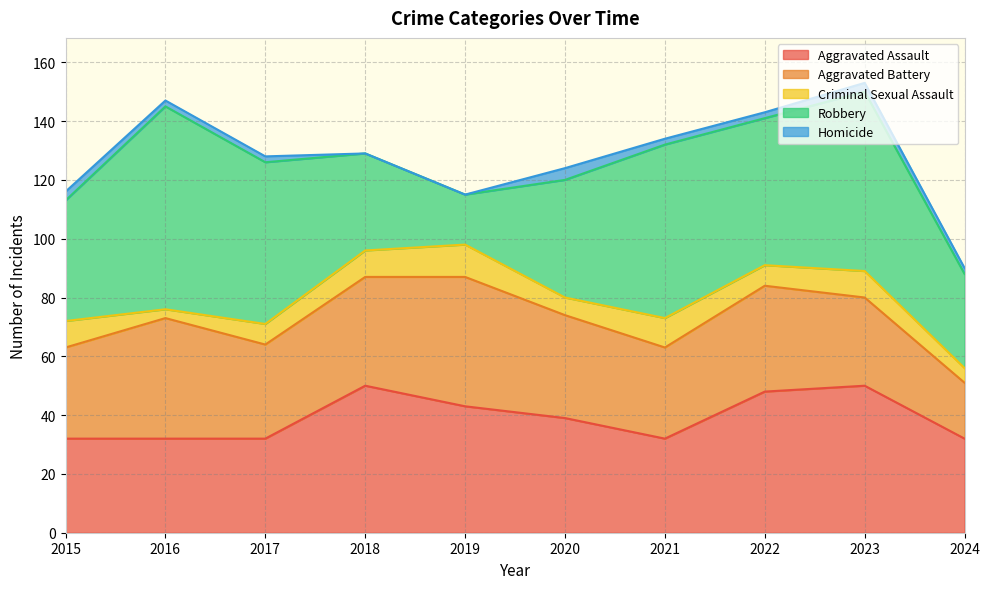

What is the difference between the maximum and minimum values in the Robbery series?

52